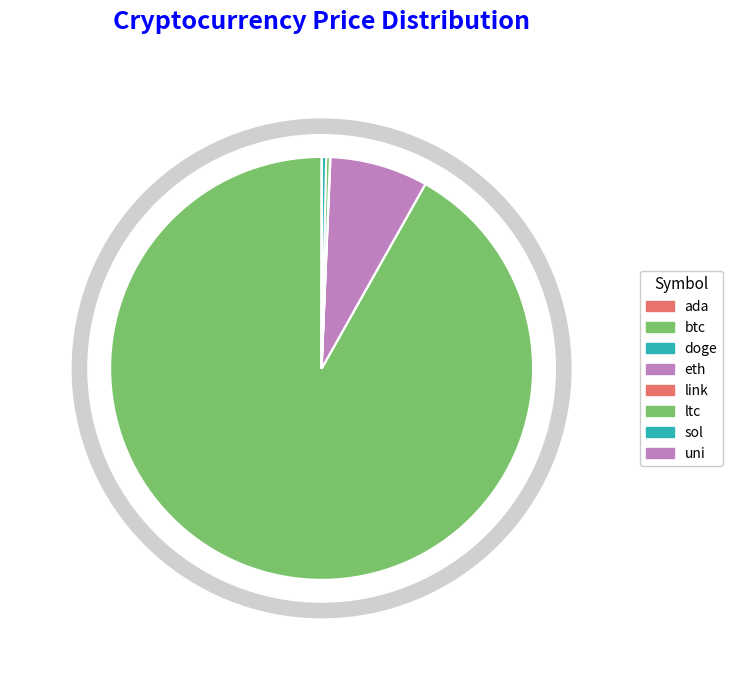

To the nearest percent, what is the difference between the largest and smallest slice percentages?

92%